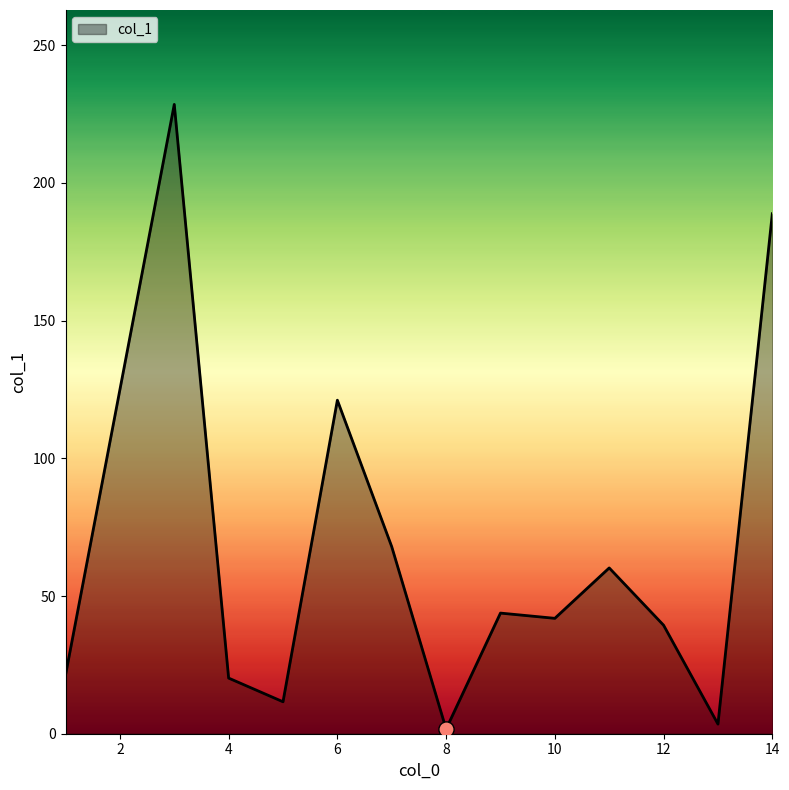

What is the maximum value shown in the chart?

228.5